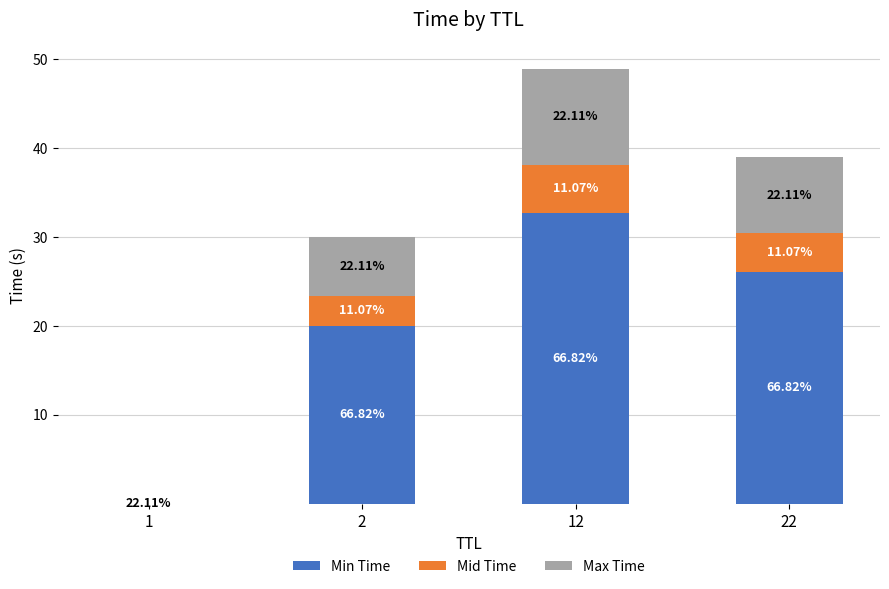

Does the chart contain stacked bars?

Yes